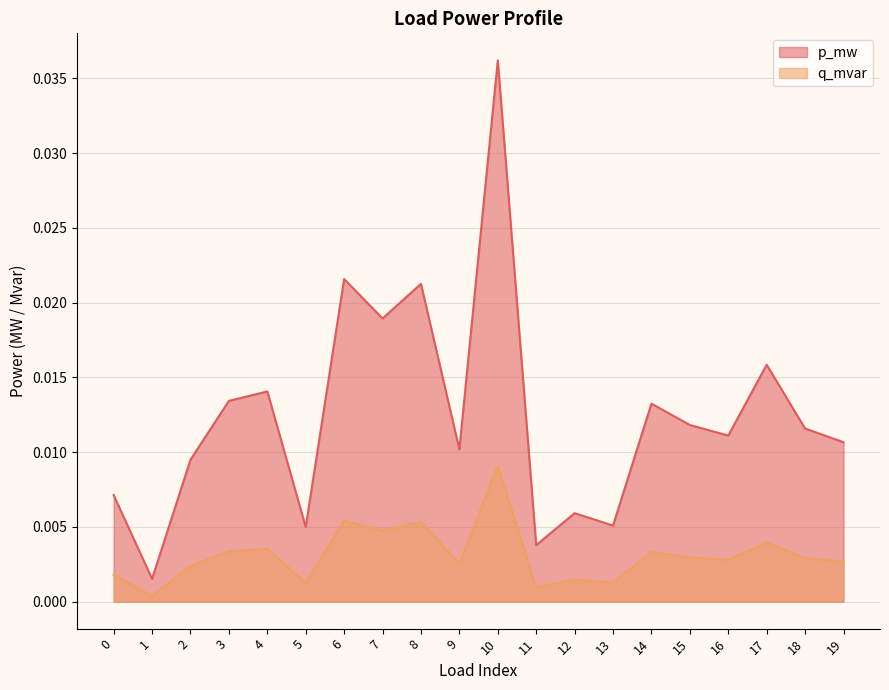

Between 16 and 10, which is larger?

10